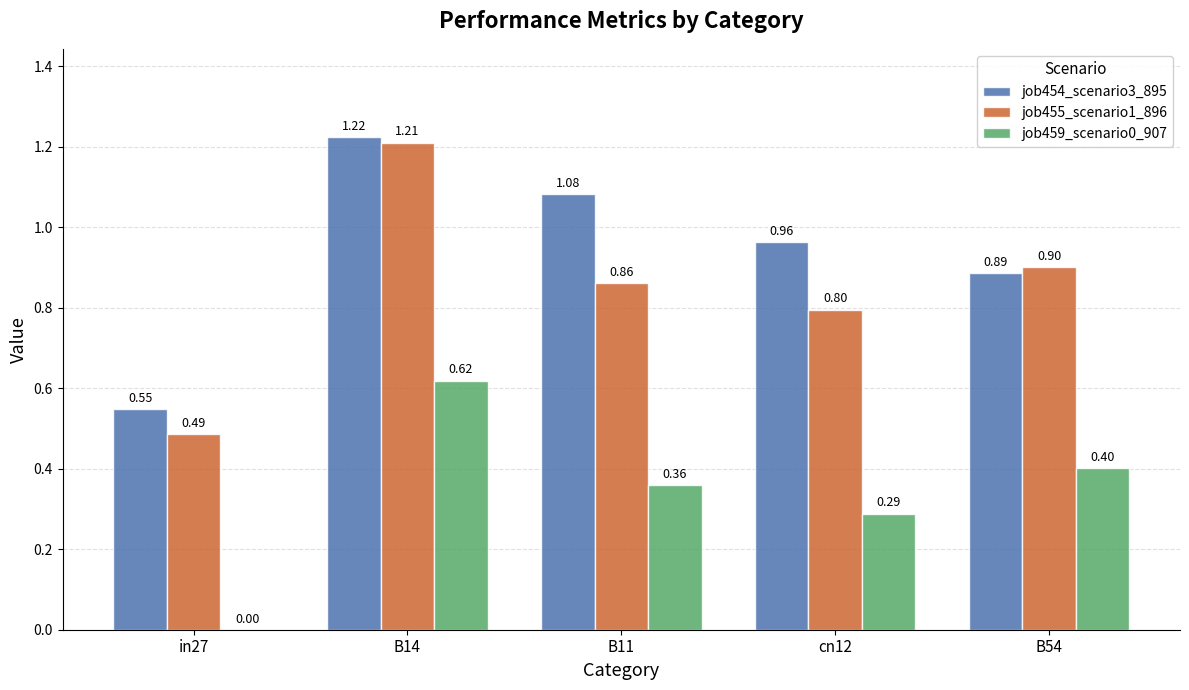

What is the sum of all job455_scenario1_896 values?

4.3